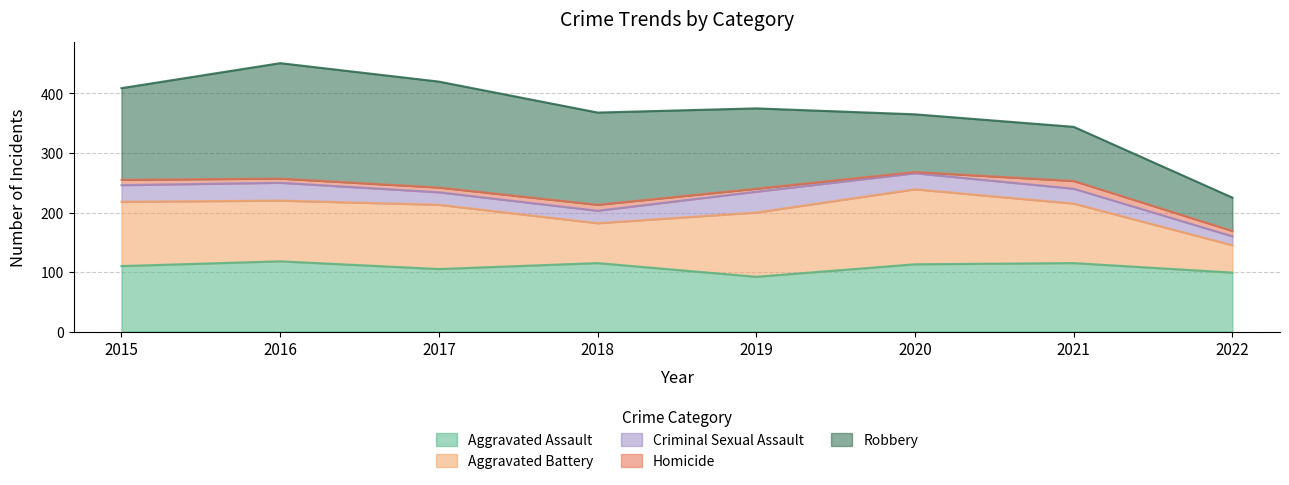

Reading right to left, transcribe all the data shown in this chart.

Aggravated Assault: 2022=99	2021=115	2020=113	2019=92	2018=115	2017=105	2016=118	2015=110
Aggravated Battery: 2022=46	2021=100	2020=126	2019=108	2018=67	2017=108	2016=102	2015=108
Criminal Sexual Assault: 2022=15	2021=25	2020=27	2019=35	2018=21	2017=21	2016=30	2015=28
Homicide: 2022=9	2021=13	2020=2	2019=5	2018=10	2017=8	2016=7	2015=9
Robbery: 2022=56	2021=91	2020=97	2019=135	2018=155	2017=178	2016=194	2015=154